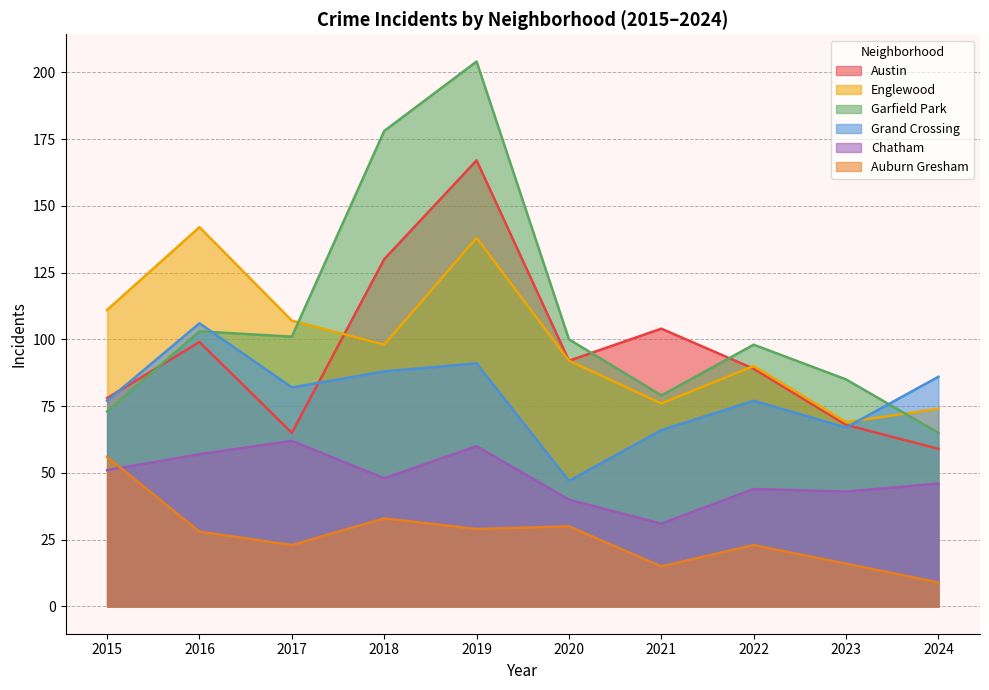

Which series has the largest total across all categories?

Garfield Park